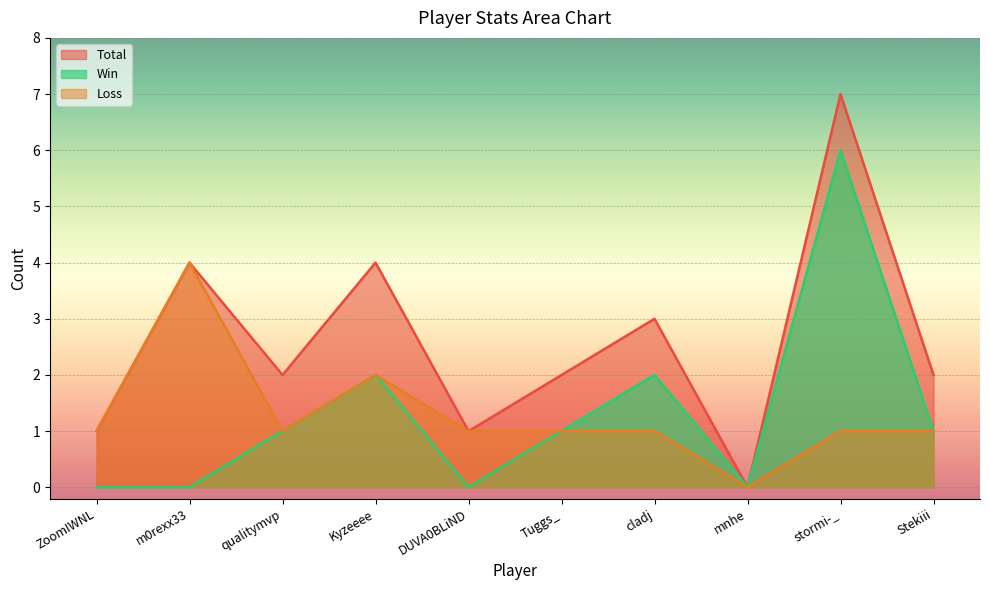

List the labels in order of Loss value, largest first.

m0rexx33, Kyzeeee, ZoomIWNL, qualitymvp, DUVA0BLiND, Tuggs_, cladj, stormi-_, Stekiii, mnhe